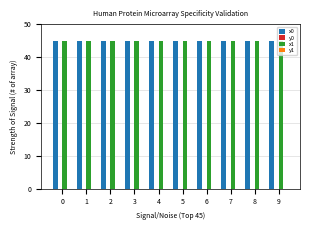

Is it true that x0 equals 45.0 at 3?

True